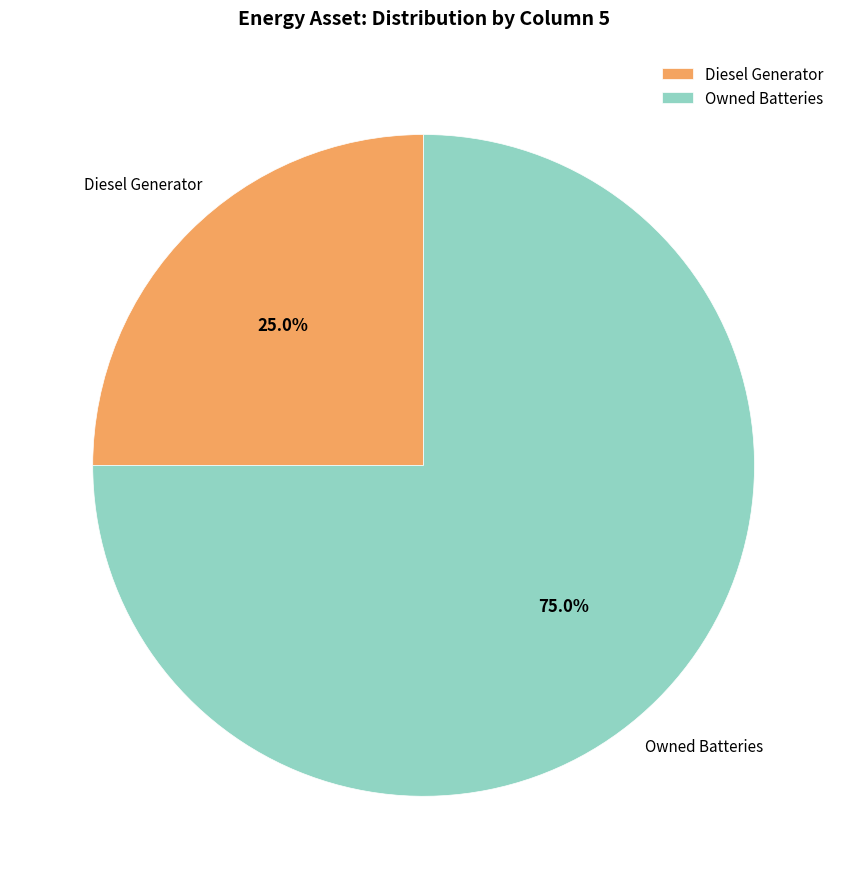

Does Diesel Generator represent more than half of the total?

No